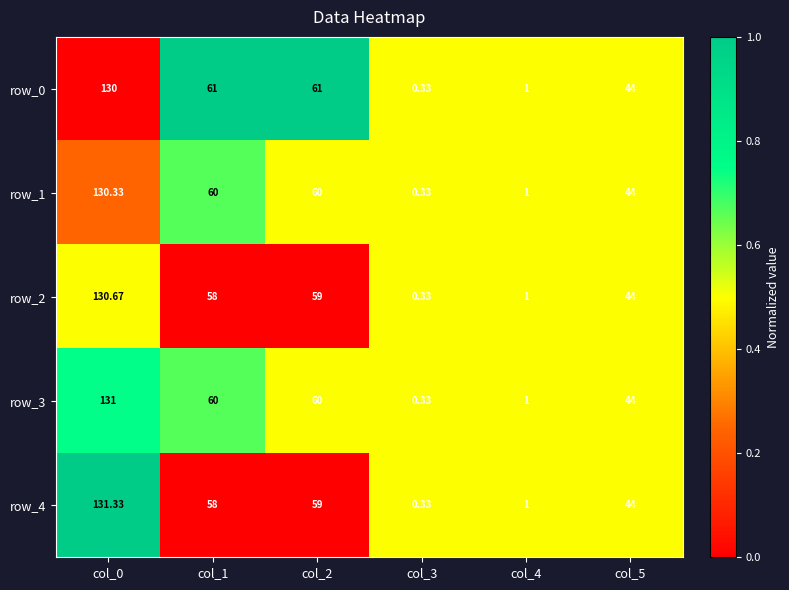

Is the value of row_1 at col_5 greater than the value of row_0 at col_2?

No